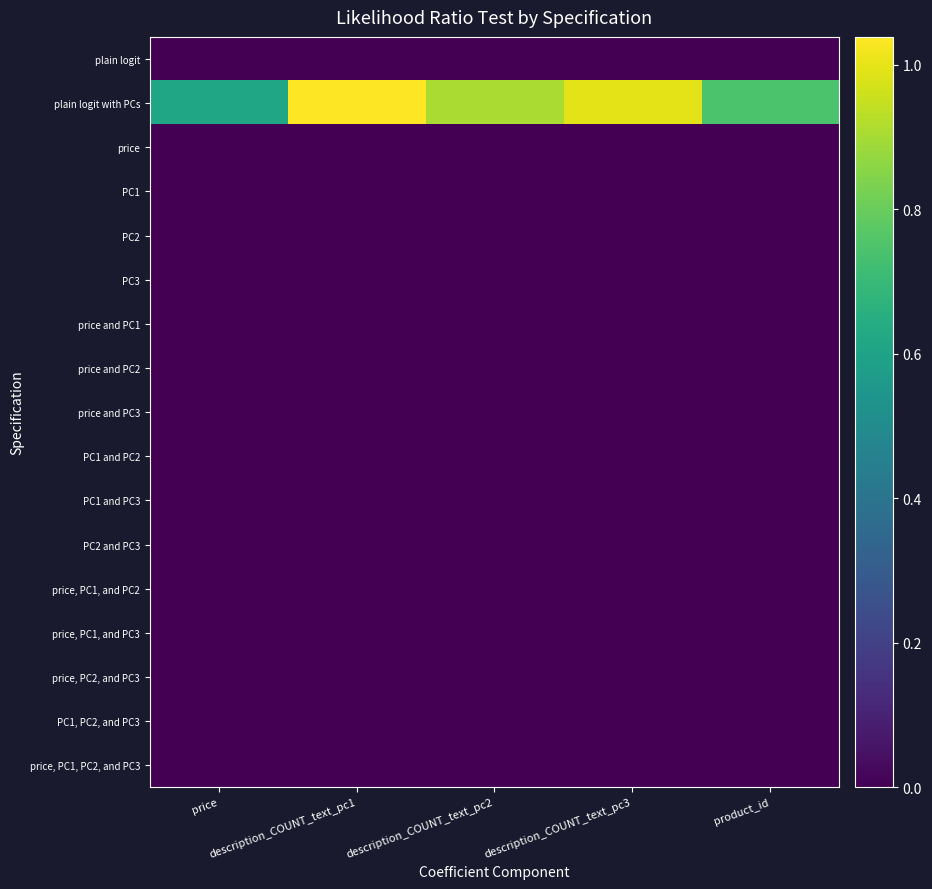

Reading left to right, transcribe all the data shown in this chart.

plain logit: price=0.0	description_COUNT_text_pc1=-0.0	description_COUNT_text_pc2=0.0	description_COUNT_text_pc3=0.0	product_id=-0.0
plain logit with PCs: price=0.6	description_COUNT_text_pc1=1.0	description_COUNT_text_pc2=0.9	description_COUNT_text_pc3=1.0	product_id=0.7
price: price=0.0	description_COUNT_text_pc1=0.0	description_COUNT_text_pc2=0.0	description_COUNT_text_pc3=0.0	product_id=0.0
PC1: price=0.0	description_COUNT_text_pc1=0.0	description_COUNT_text_pc2=0.0	description_COUNT_text_pc3=0.0	product_id=0.0
PC2: price=0.0	description_COUNT_text_pc1=0.0	description_COUNT_text_pc2=0.0	description_COUNT_text_pc3=0.0	product_id=0.0
PC3: price=0.0	description_COUNT_text_pc1=0.0	description_COUNT_text_pc2=0.0	description_COUNT_text_pc3=0.0	product_id=0.0
price and PC1: price=0.0	description_COUNT_text_pc1=0.0	description_COUNT_text_pc2=0.0	description_COUNT_text_pc3=0.0	product_id=0.0
price and PC2: price=0.0	description_COUNT_text_pc1=0.0	description_COUNT_text_pc2=0.0	description_COUNT_text_pc3=0.0	product_id=0.0
price and PC3: price=0.0	description_COUNT_text_pc1=0.0	description_COUNT_text_pc2=0.0	description_COUNT_text_pc3=0.0	product_id=0.0
PC1 and PC2: price=0.0	description_COUNT_text_pc1=0.0	description_COUNT_text_pc2=0.0	description_COUNT_text_pc3=0.0	product_id=0.0
PC1 and PC3: price=0.0	description_COUNT_text_pc1=0.0	description_COUNT_text_pc2=0.0	description_COUNT_text_pc3=0.0	product_id=0.0
PC2 and PC3: price=0.0	description_COUNT_text_pc1=0.0	description_COUNT_text_pc2=0.0	description_COUNT_text_pc3=0.0	product_id=0.0
price, PC1, and PC2: price=0.0	description_COUNT_text_pc1=0.0	description_COUNT_text_pc2=0.0	description_COUNT_text_pc3=0.0	product_id=0.0
price, PC1, and PC3: price=0.0	description_COUNT_text_pc1=0.0	description_COUNT_text_pc2=0.0	description_COUNT_text_pc3=0.0	product_id=0.0
price, PC2, and PC3: price=0.0	description_COUNT_text_pc1=0.0	description_COUNT_text_pc2=0.0	description_COUNT_text_pc3=0.0	product_id=0.0
PC1, PC2, and PC3: price=0.0	description_COUNT_text_pc1=0.0	description_COUNT_text_pc2=0.0	description_COUNT_text_pc3=0.0	product_id=0.0
price, PC1, PC2, and PC3: price=0.0	description_COUNT_text_pc1=0.0	description_COUNT_text_pc2=0.0	description_COUNT_text_pc3=0.0	product_id=0.0